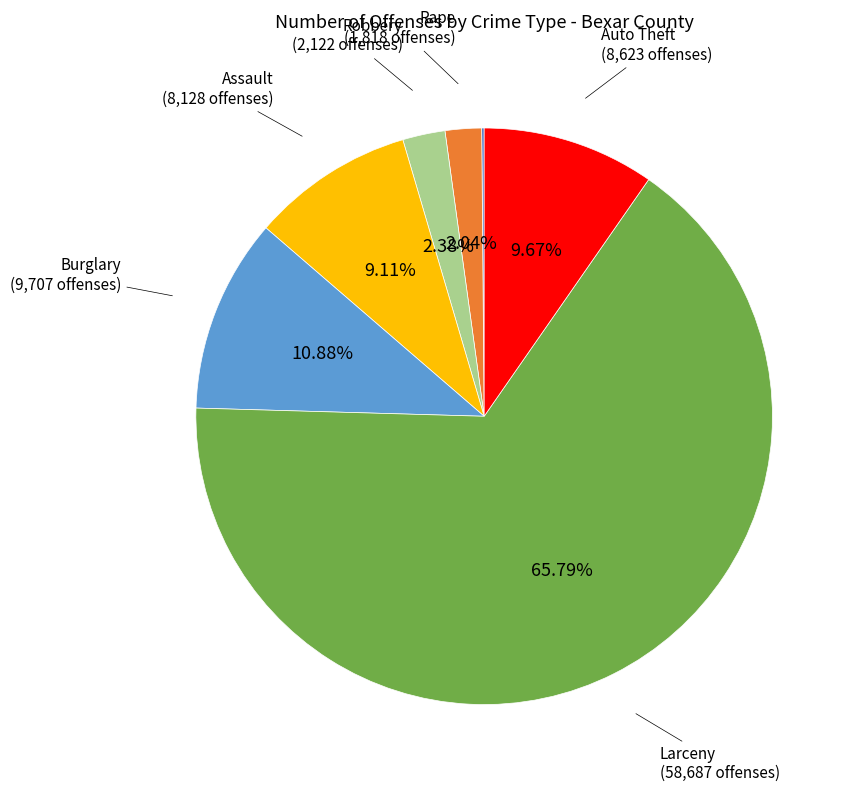

Is there a majority slice in this chart?

Yes